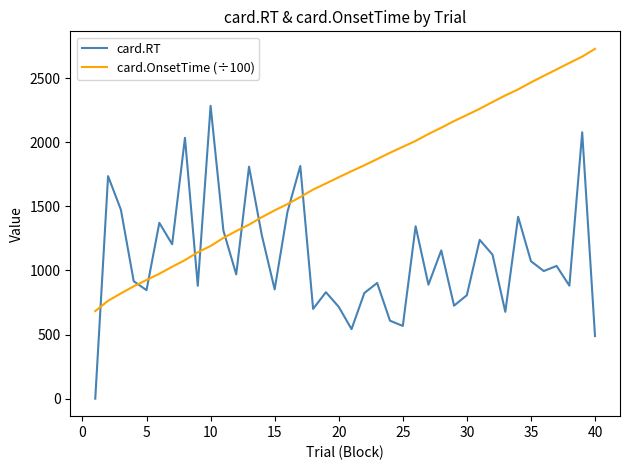

Rank the series by their average value, from highest to lowest.

card.OnsetTime (÷100), card.RT